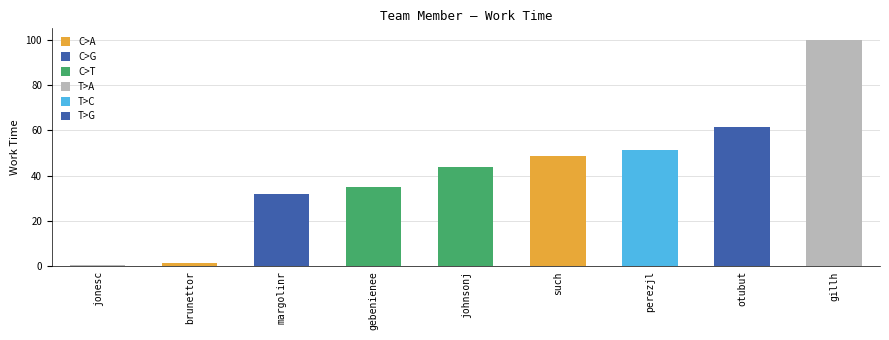

What is the label of the 7th bar from the left?

perezjl